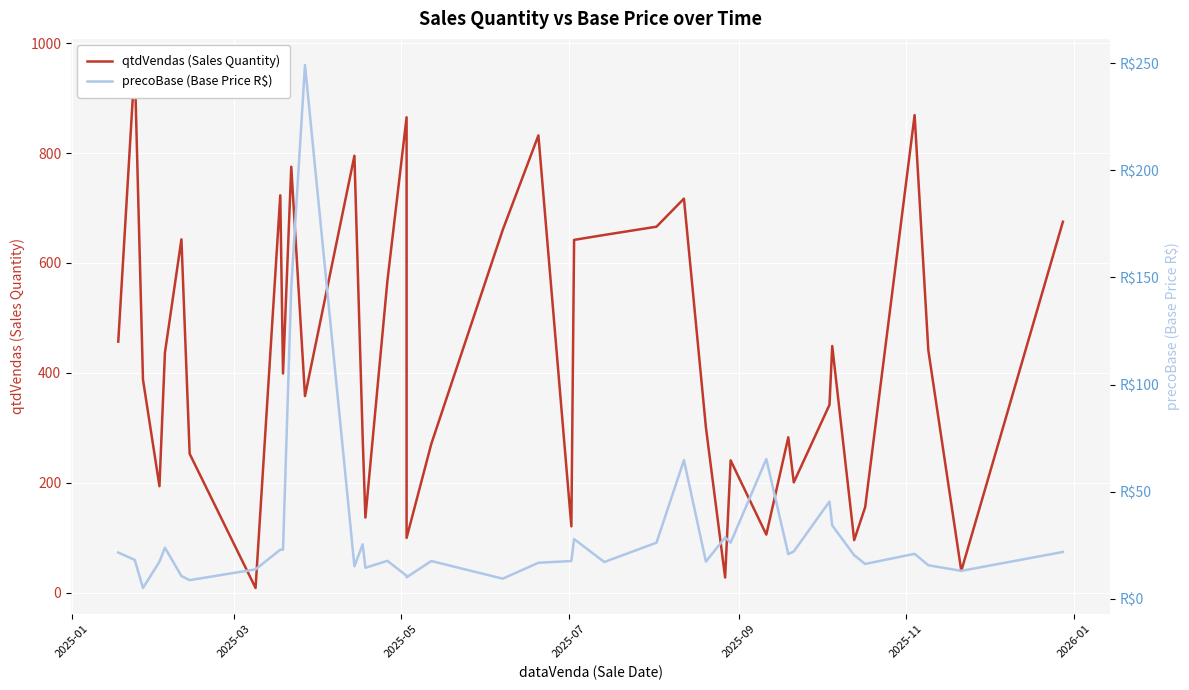

At which label does qtdVendas (Sales Quantity) first exceed 399?

2025-01